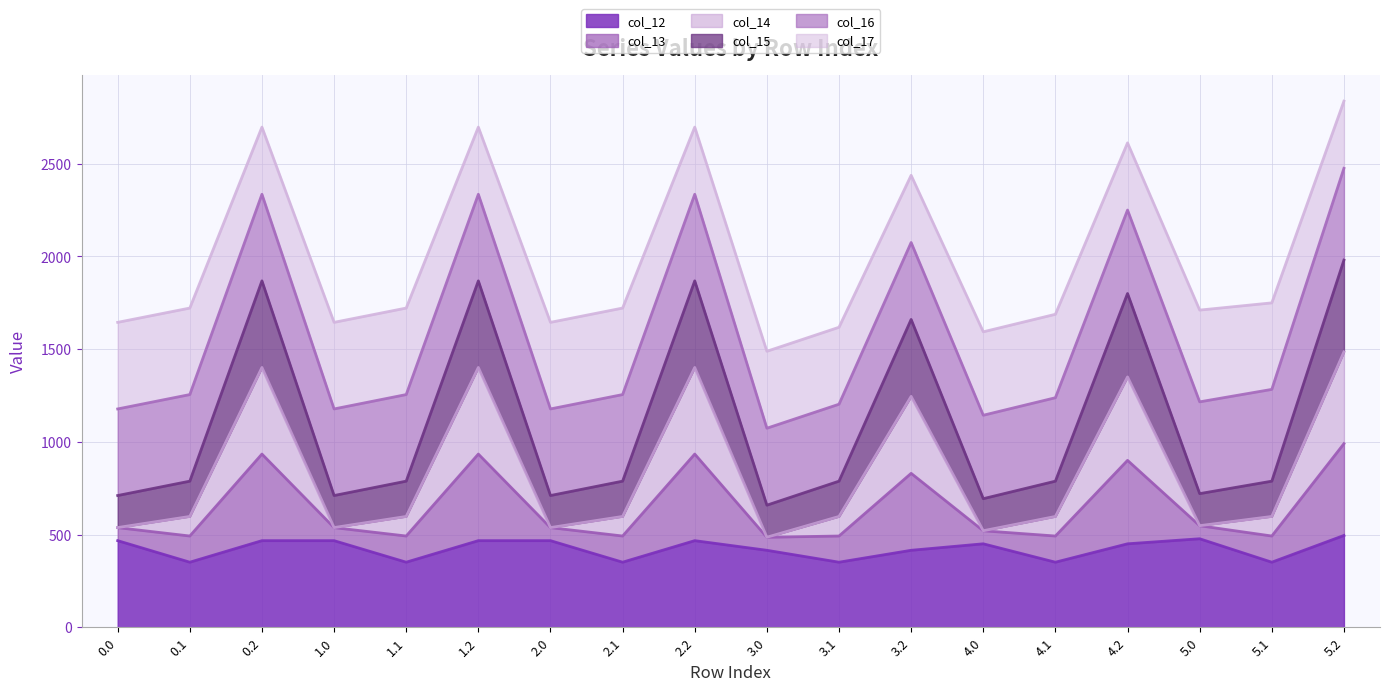

What is the smallest value displayed?

350.8